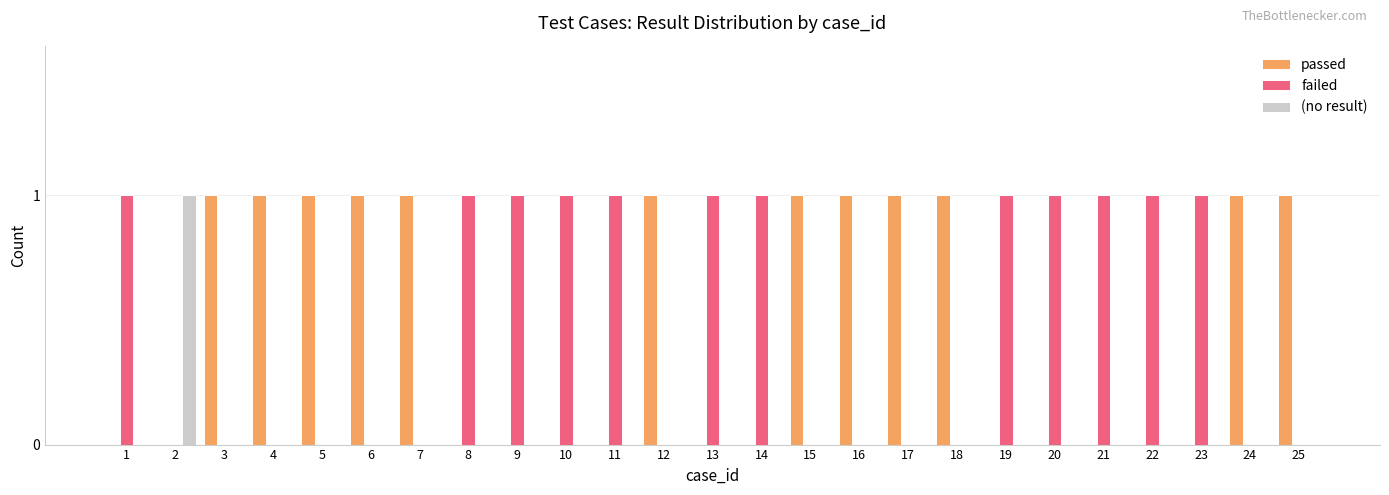

The value of failed at 25 is 0. True or false?

True